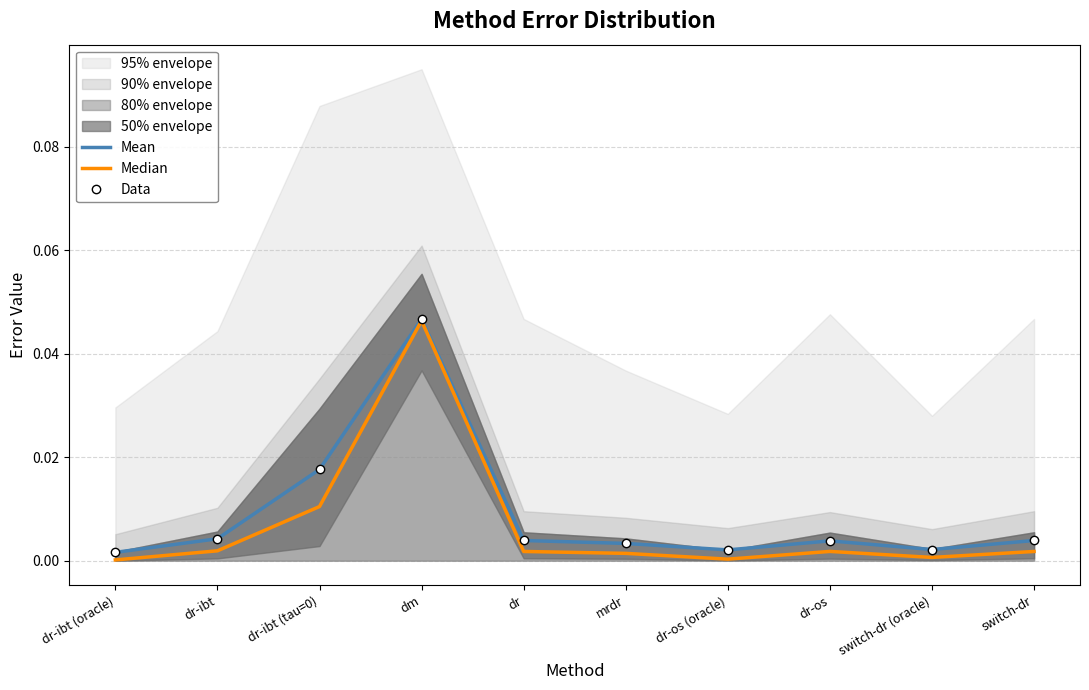

Which category has the lowest value across all series?

dr-ibt (oracle)